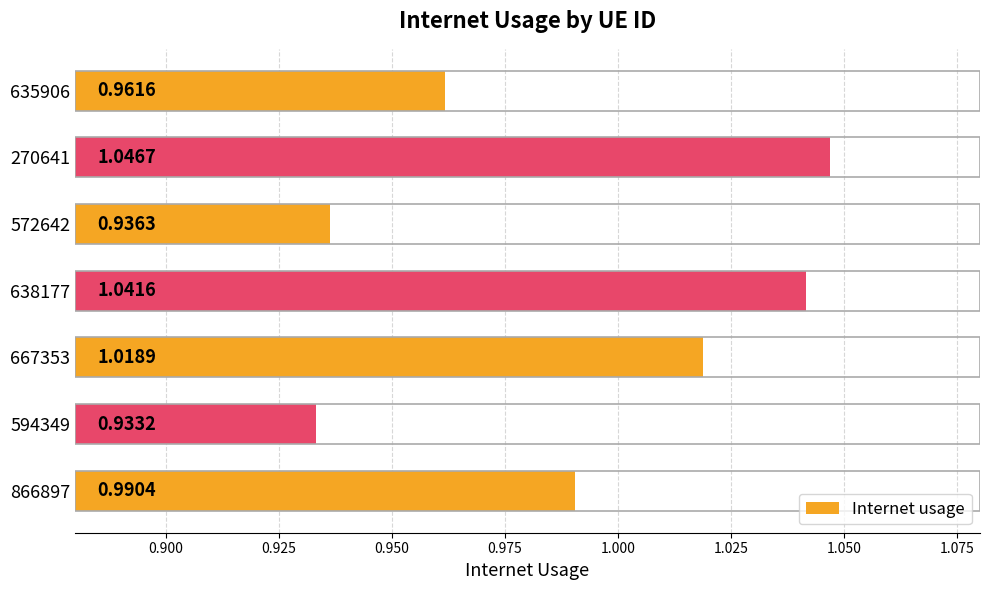

How many series are shown in this chart?

1